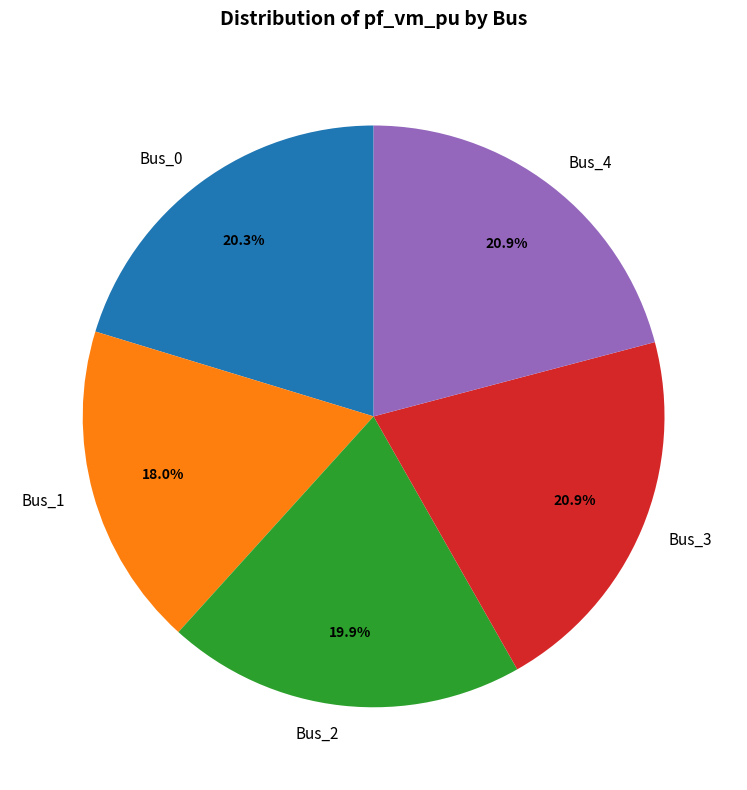

To the nearest percent, what portion does Bus_1 represent?

18%